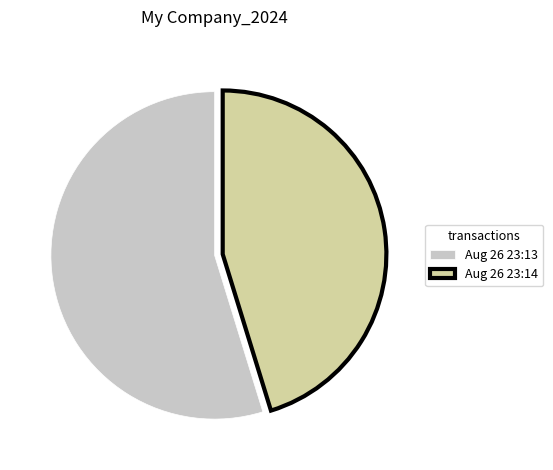

True or false: Aug 26 23:14 accounts for 45% of the total.

True